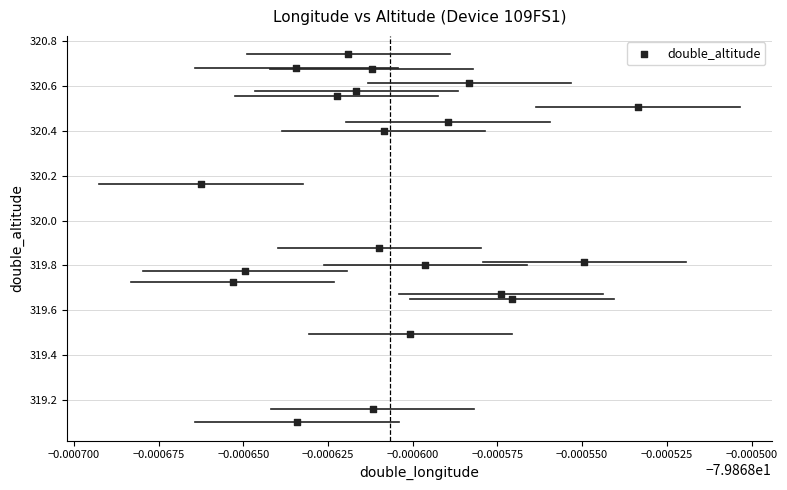

What Y value in the scatter plot is closest to 319?

319.1